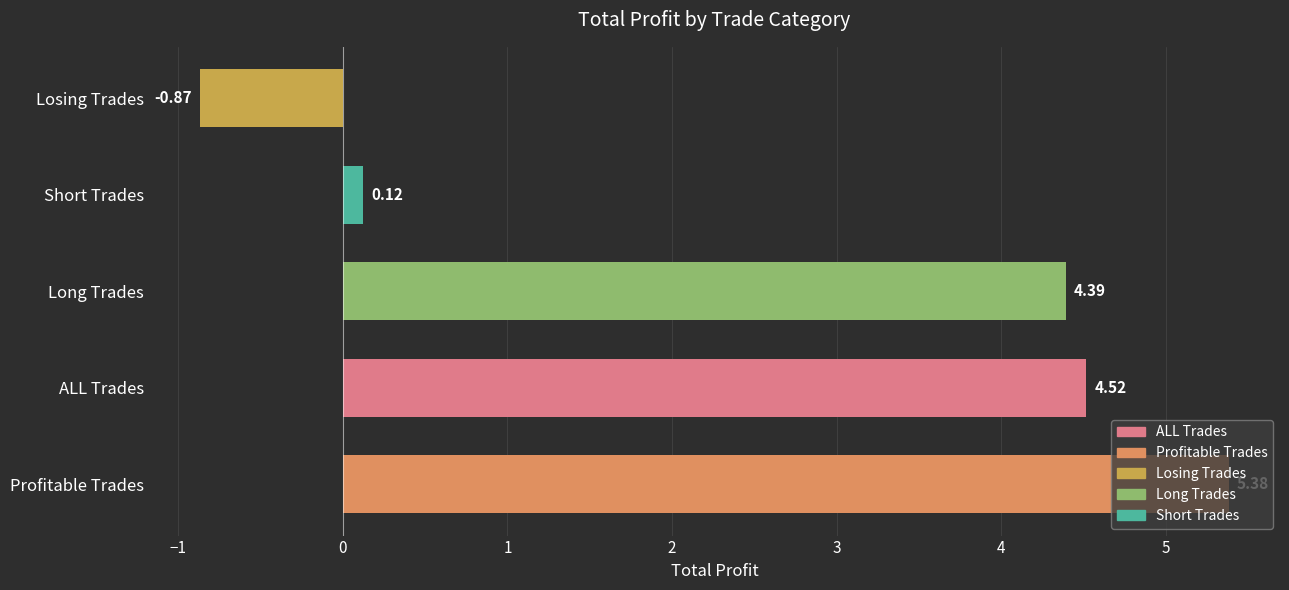

Where is the data nearest to the value 2?

Short Trades